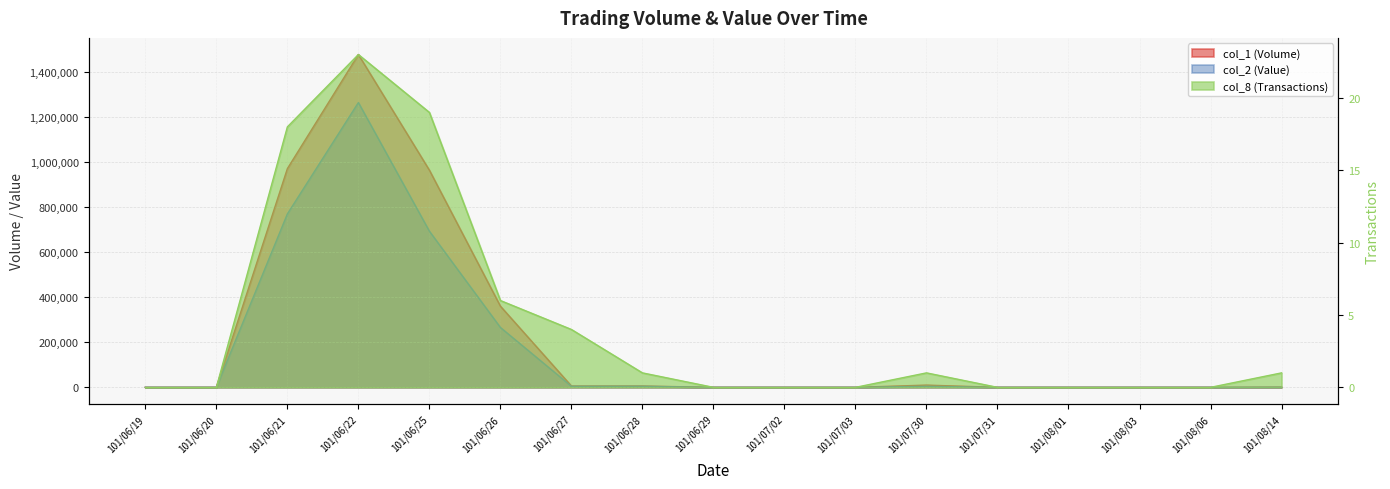

Is it true that col_2 (Value) equals 628188 at 101/07/31?

False